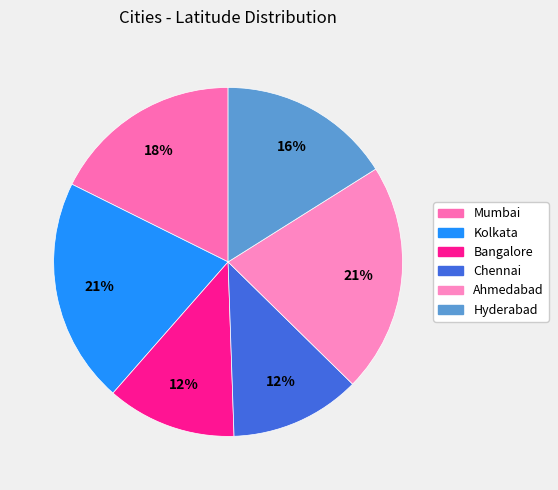

To the nearest percent, what percentage of the pie is Ahmedabad?

21%